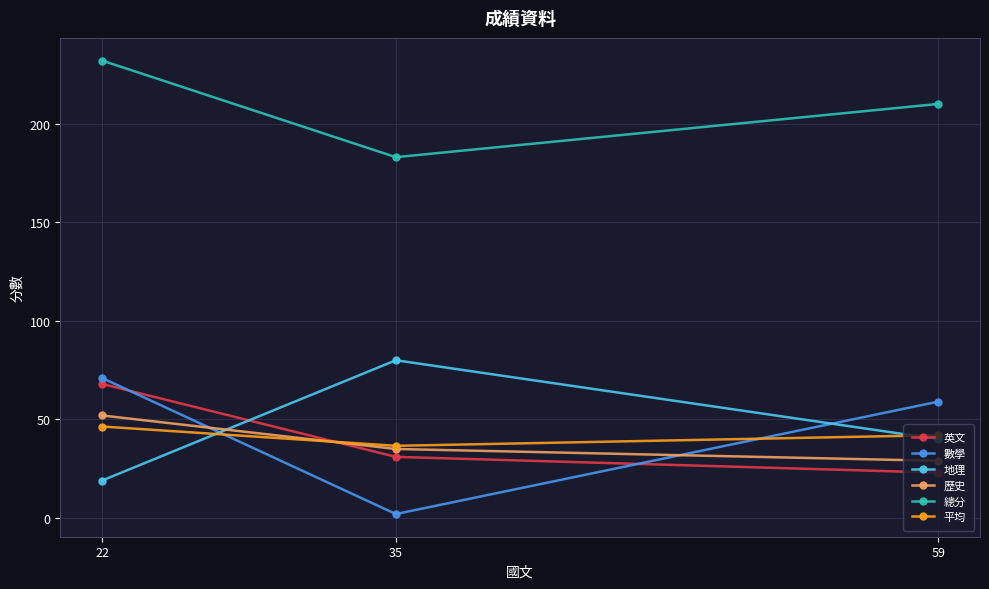

How many lines are shown in the chart?

6